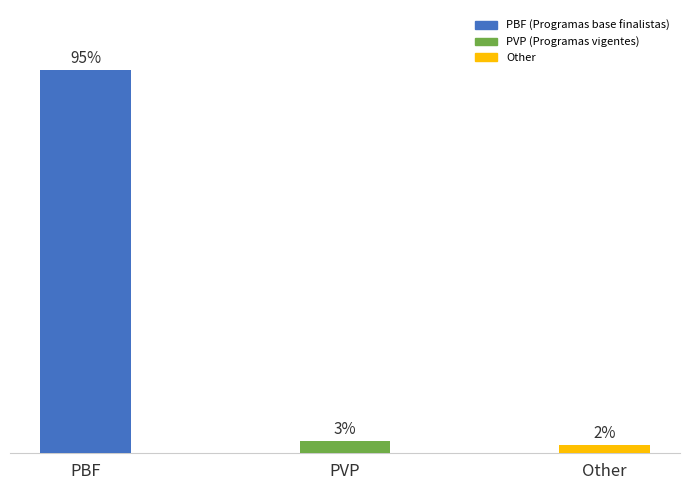

Are the bars grouped side by side (vs. stacked)?

No